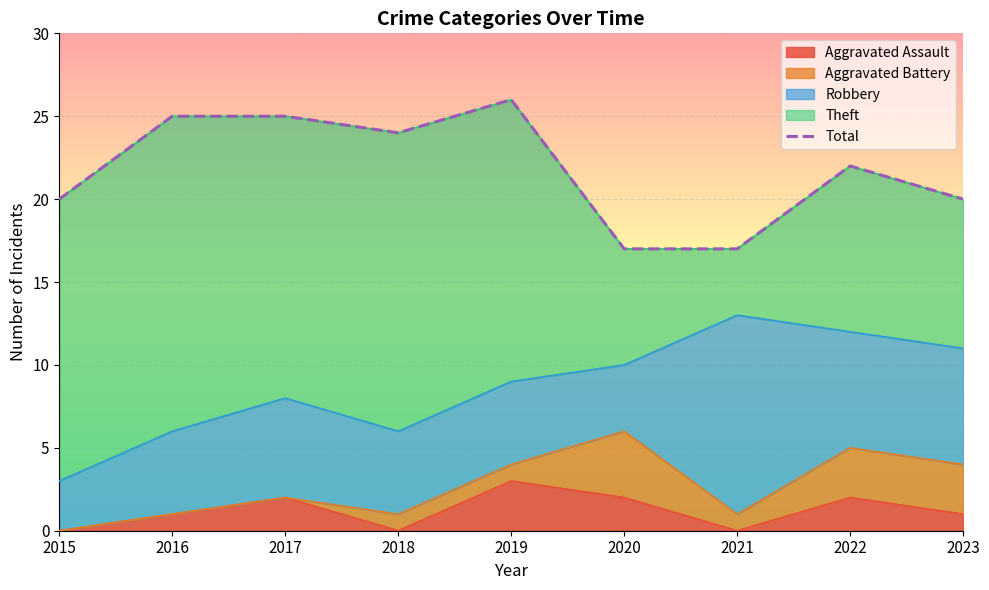

At which label does Aggravated Assault reach its peak?

2019